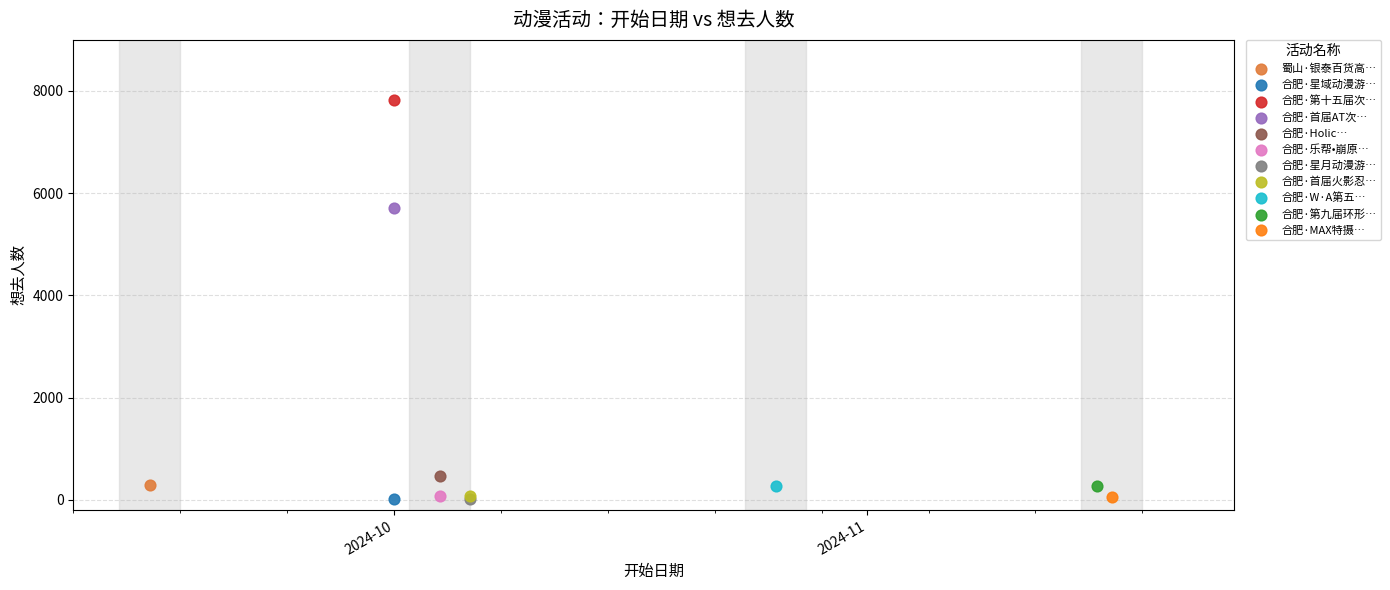

What are all the series names shown in the legend?

蜀山·银泰百货高…, 合肥·星域动漫游…, 合肥·第十五届次…, 合肥·首届AT次…, 合肥·Holic…, 合肥·乐帮•崩原…, 合肥·星月动漫游…, 合肥·首届火影忍…, 合肥·W·A第五…, 合肥·第九届环形…, 合肥·MAX特摄…